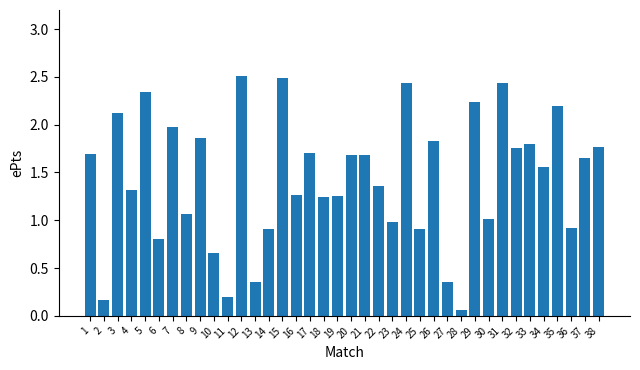

True or false: the data shows 0.3 at 30.

False